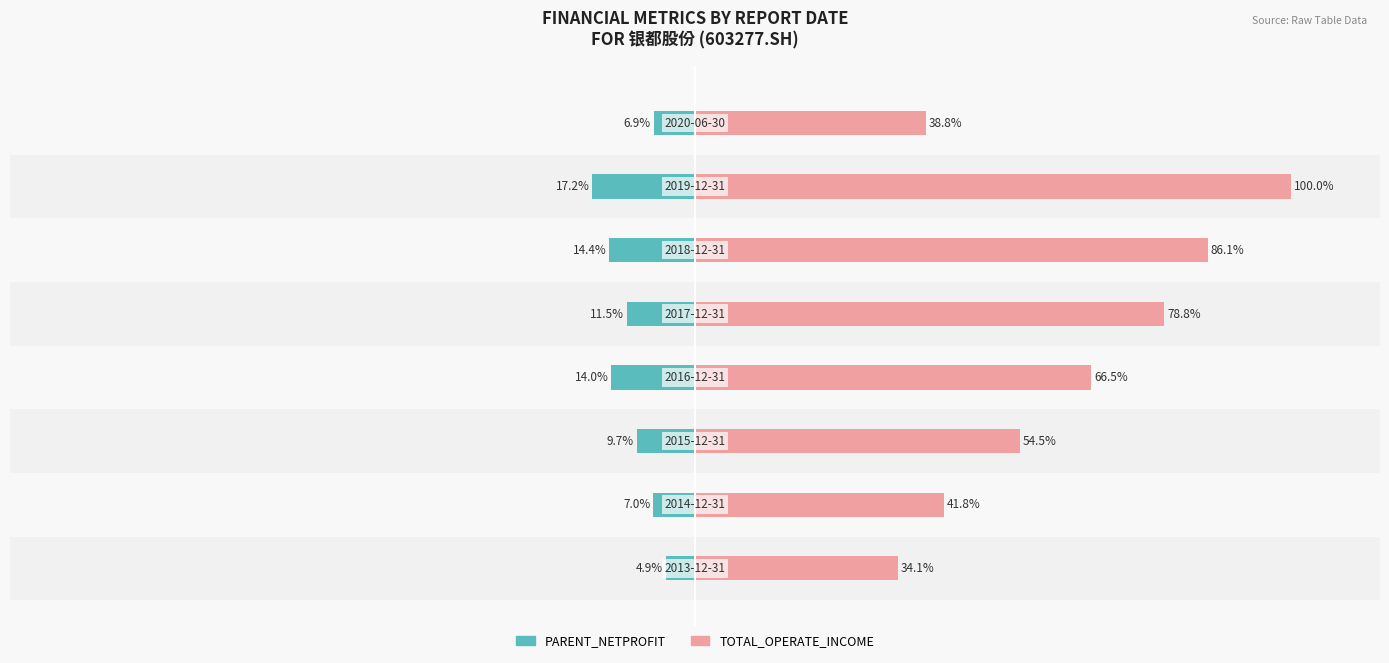

Rank the series by their average value, from lowest to highest.

PARENT_NETPROFIT, TOTAL_OPERATE_INCOME